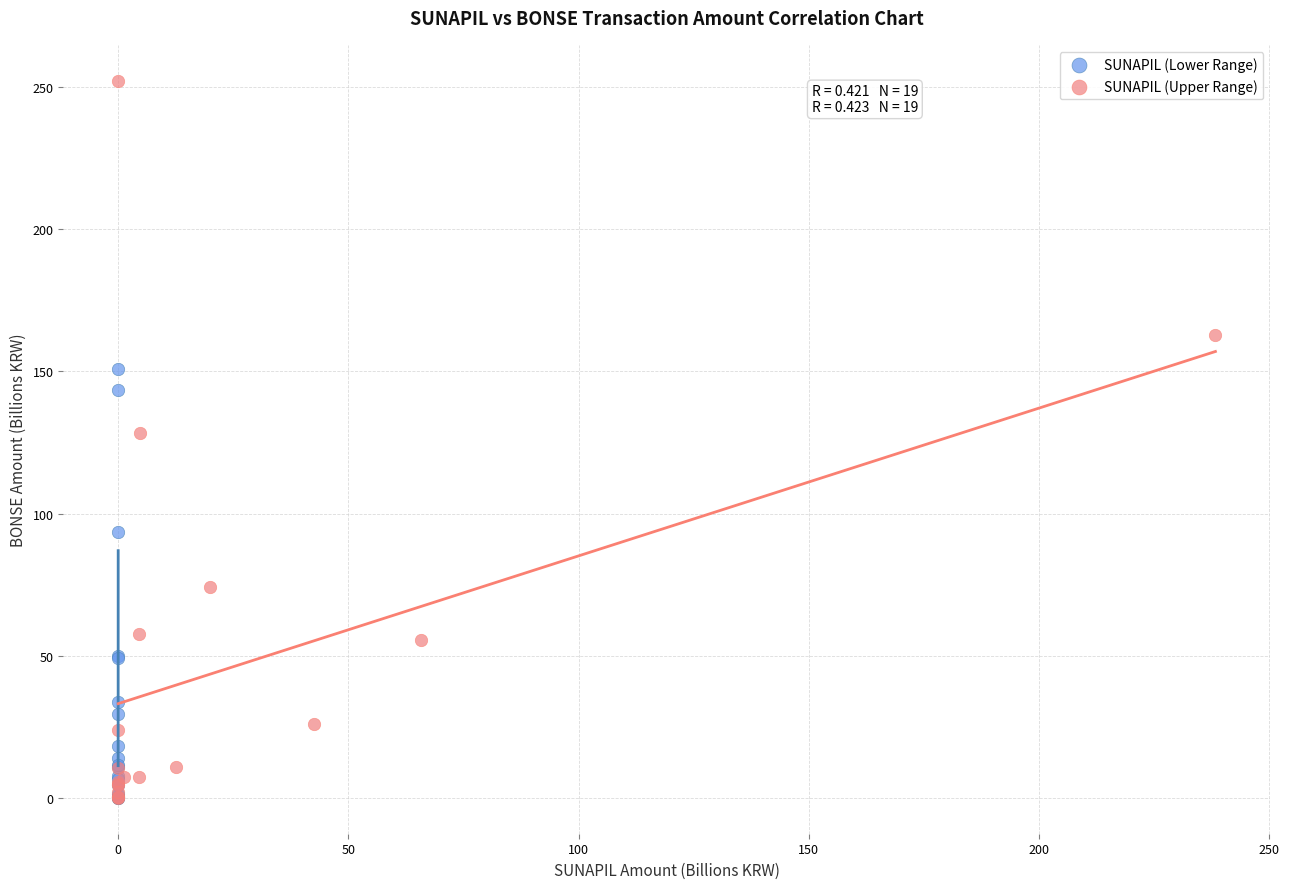

Which series contains the highest Y value?

SUNAPIL (Upper Range)